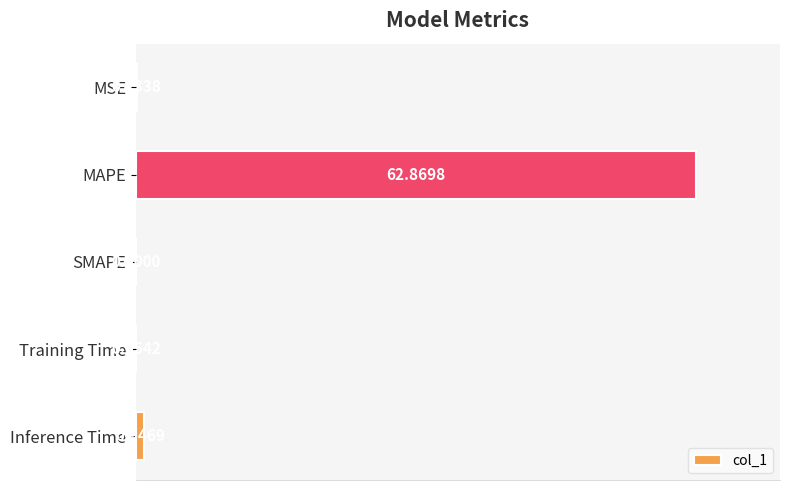

Where is the data nearest to the value 31?

Inference Time